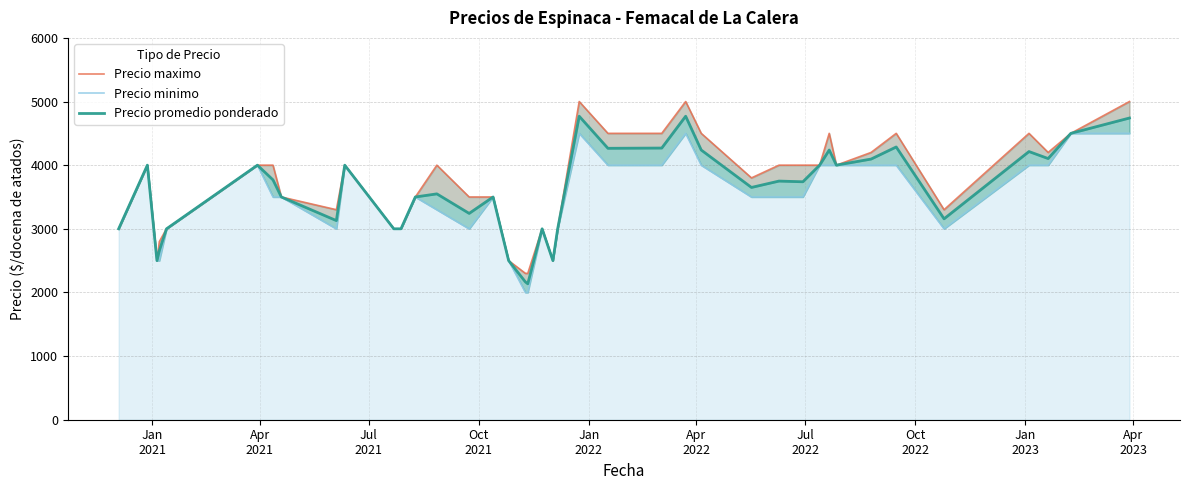

What is the lowest value of the Precio maximo series?

2300